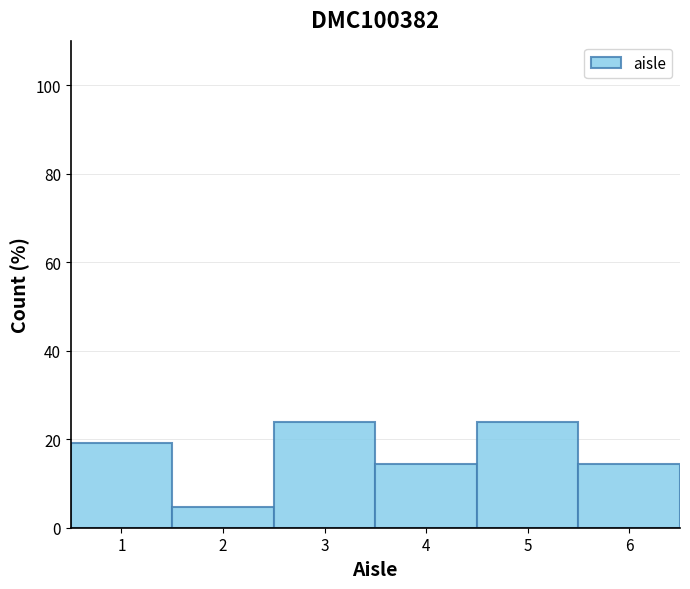

Reading left to right, list every bar in this chart as the range it spans on the x-axis followed by its height. The values are not printed on the chart, so give them approximately, as read against the axis.

0.5 to 1.5: 20
1.5 to 2.5: 4
2.5 to 3.5: 24
3.5 to 4.5: 14
4.5 to 5.5: 24
5.5 to 6.5: 14